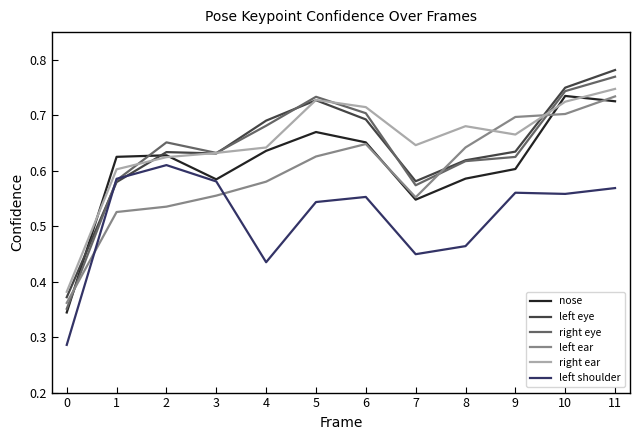

True or false: left eye and left ear intersect in this chart.

True